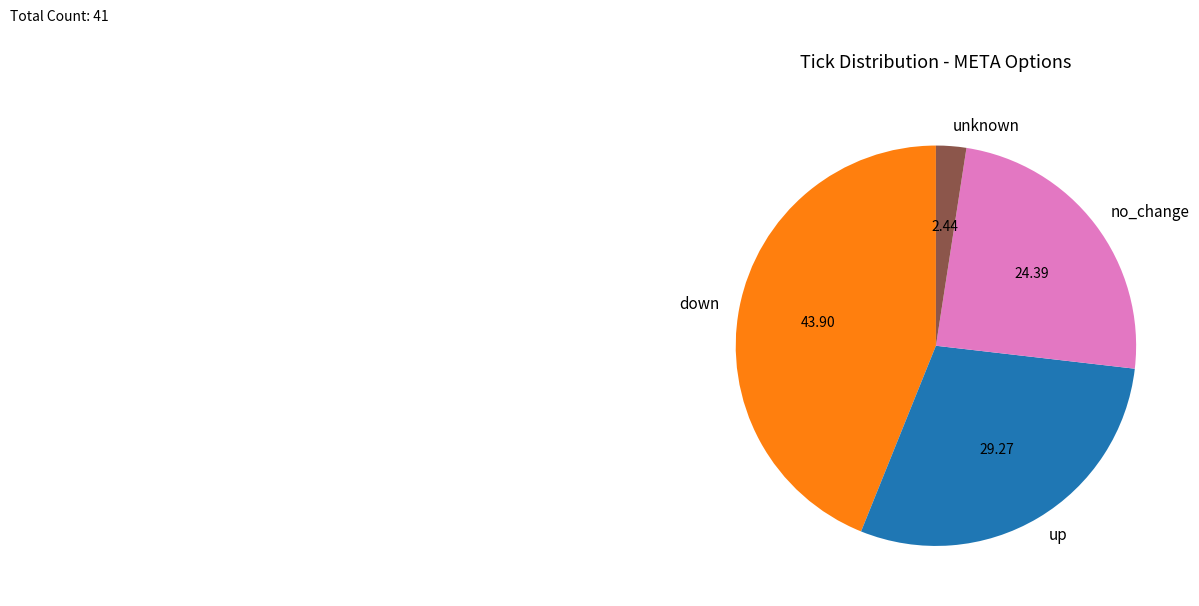

Is the sum of no_change and unknown greater than half?

No